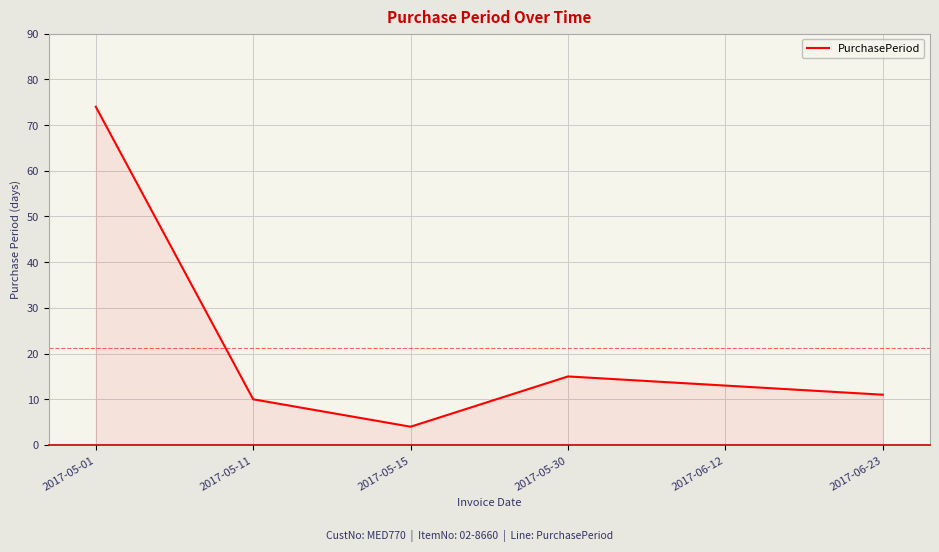

What position from the right is 2017-05-15?

4